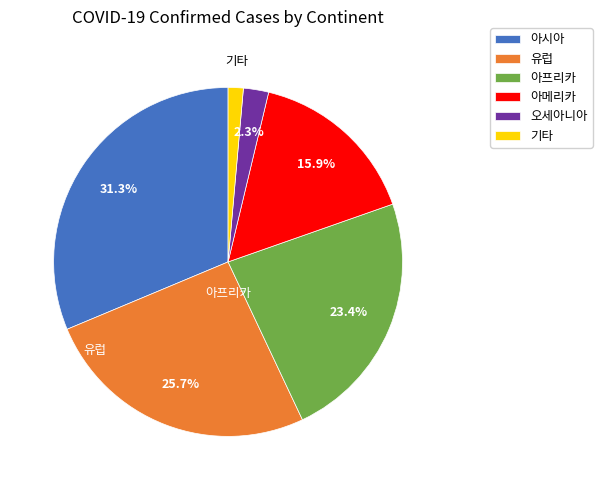

True or false: 오세아니아 accounts for 2% of the total.

True